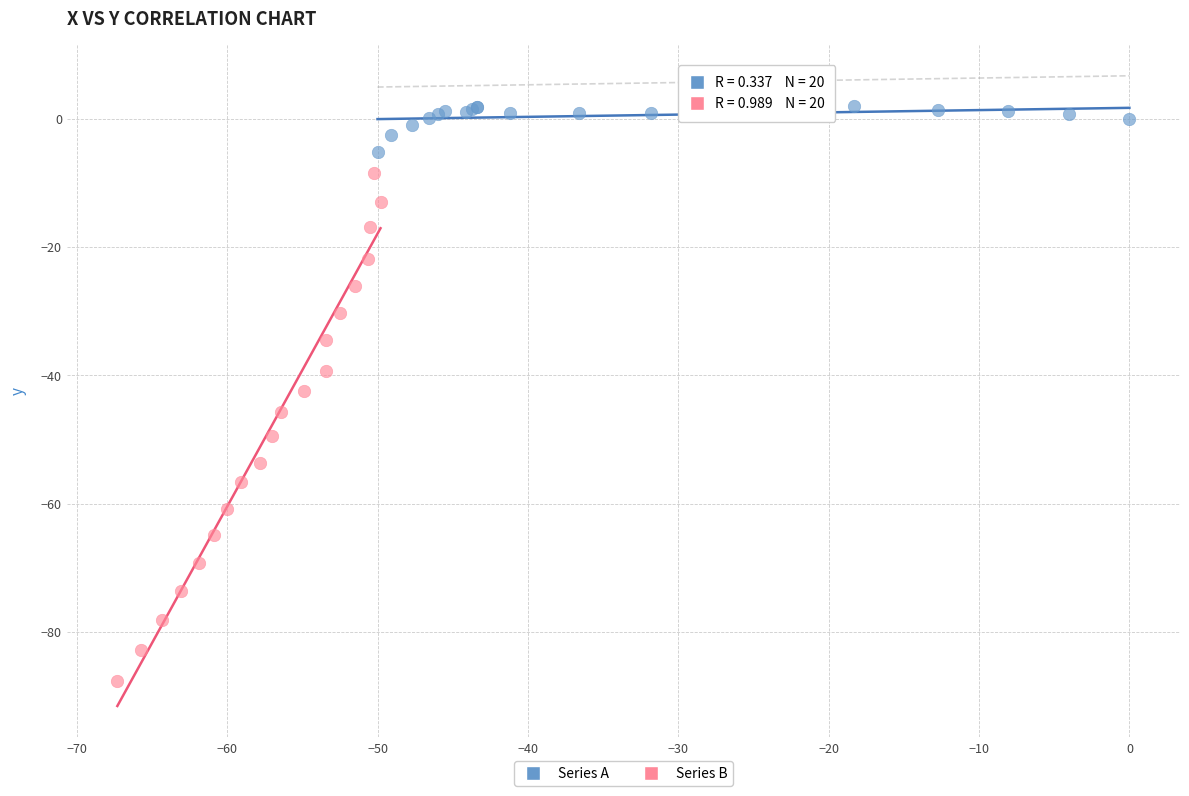

Which series has the largest Y range (max minus min)?

Series B